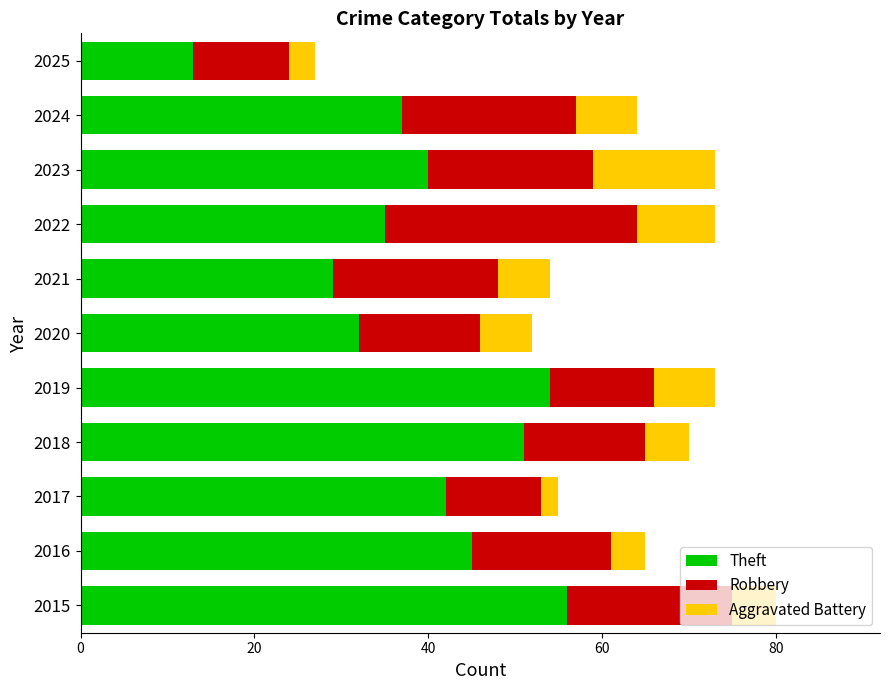

What is the average value of the Theft series?

39